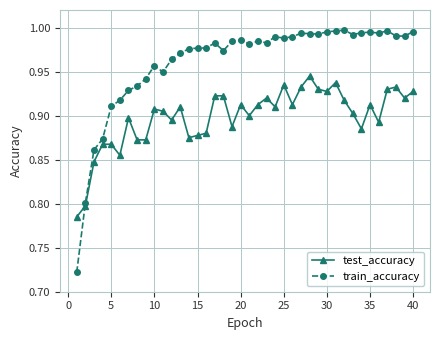

True or false: train_accuracy has more than 1 interior local peaks.

True